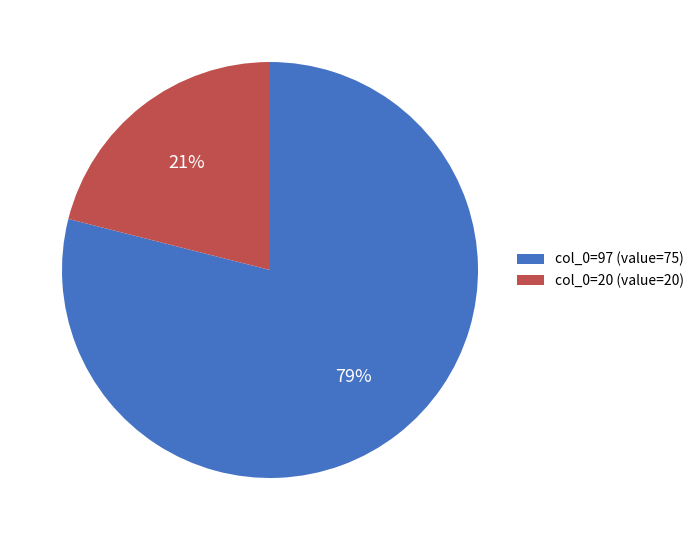

Is it true that col_0=20 (value=20) is 21% of the pie?

True